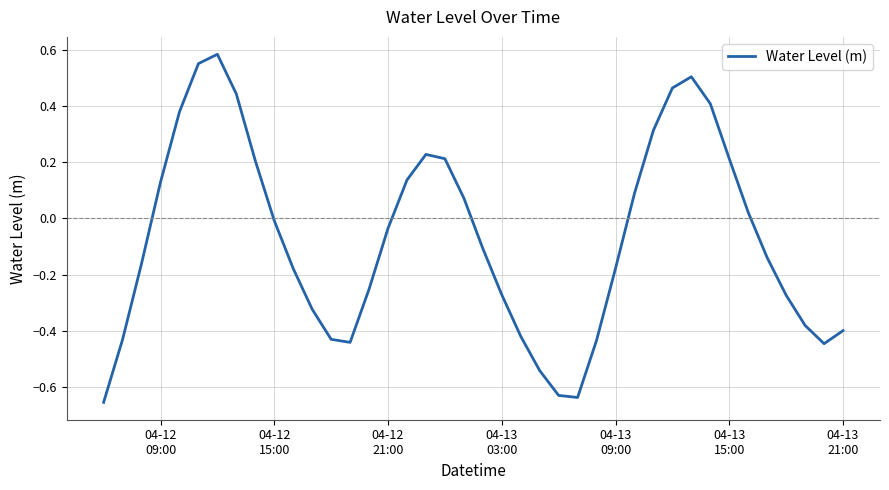

How many lines are shown in the chart?

1